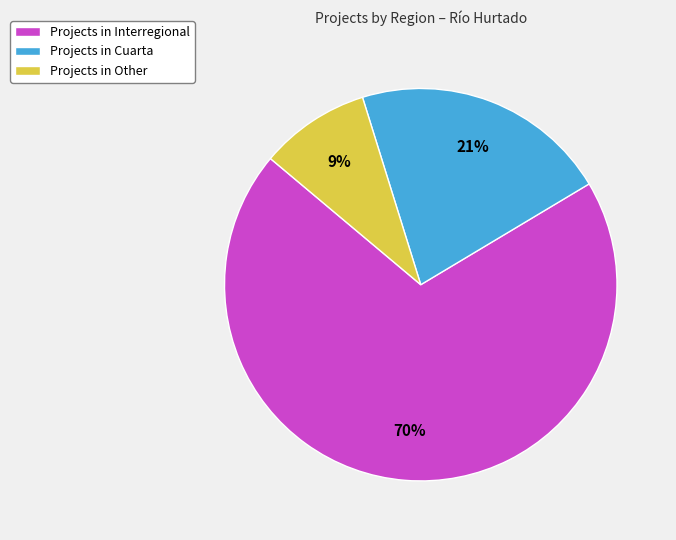

Is there a majority slice in this chart?

Yes